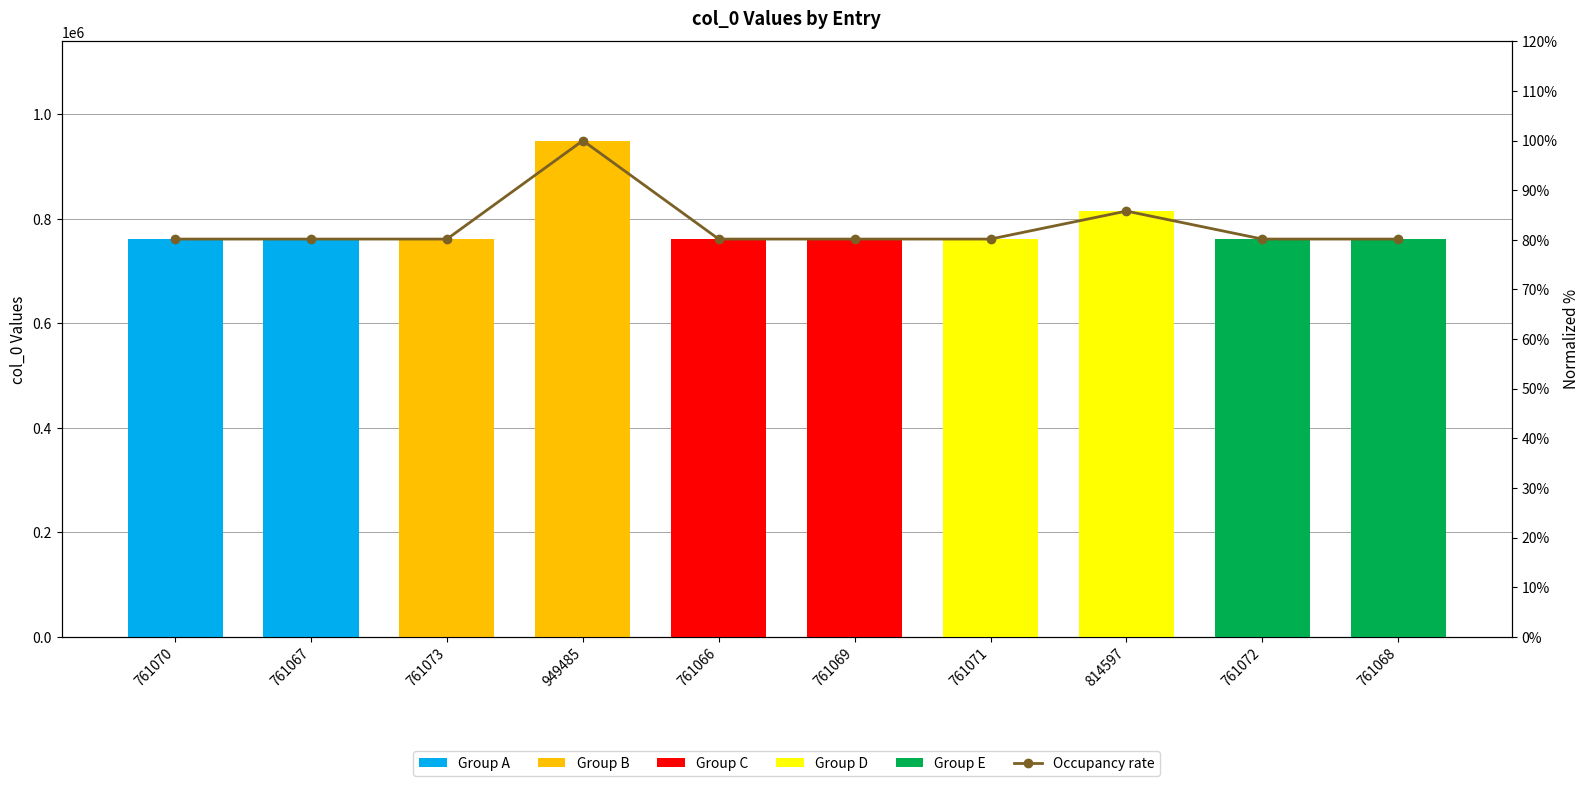

Which has a higher value, 761068 or 761066?

761068